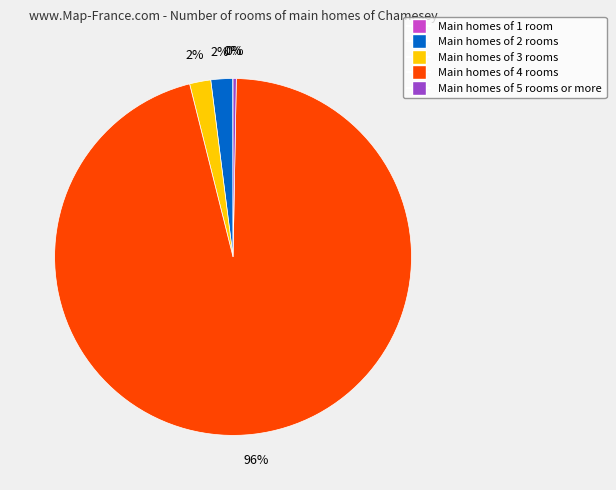

To the nearest percent, what is the average slice percentage?

20%